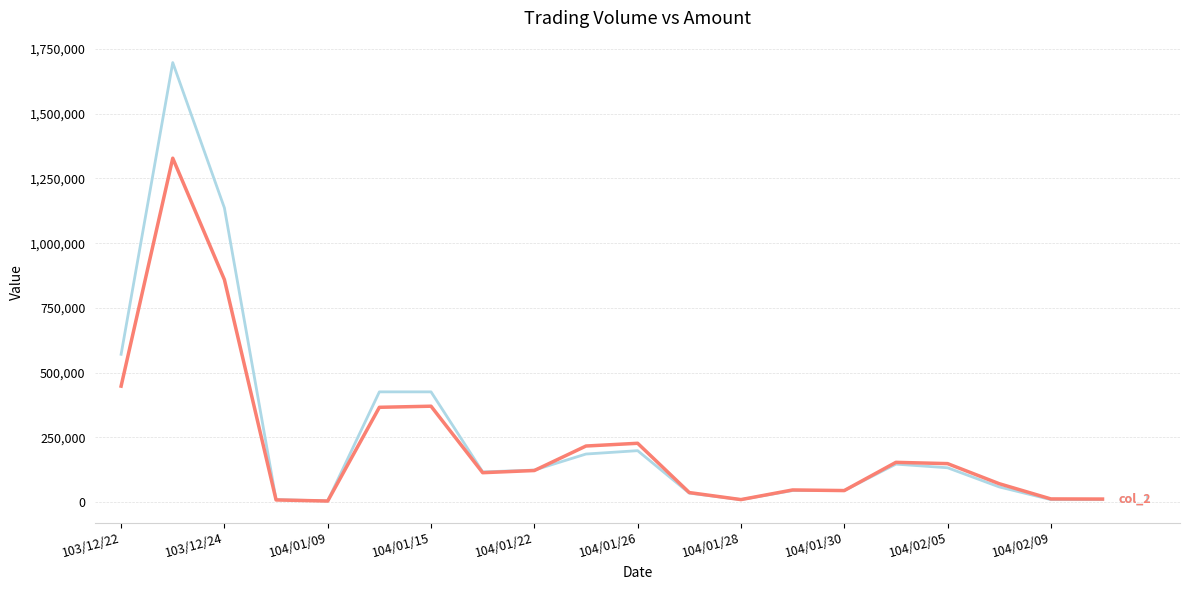

What is the greatest value displayed?

1697000